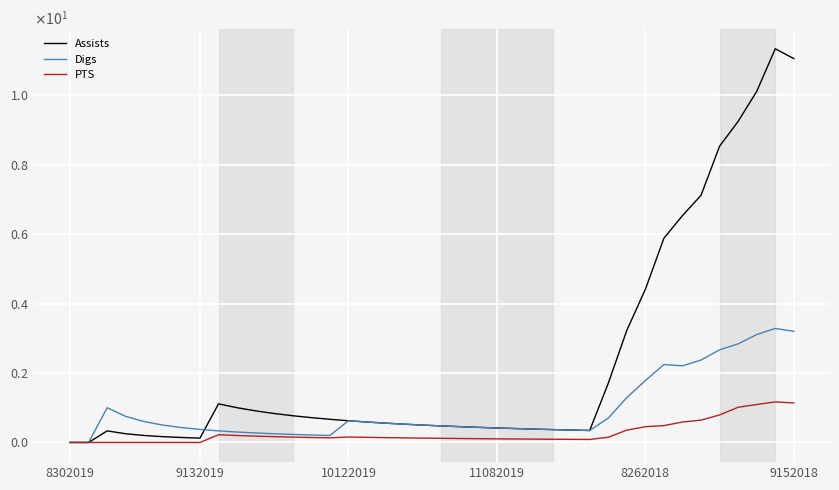

Reading left to right, transcribe all the data shown in this chart.

Assists: 0.0	0.0	0.3	0.2	0.2	0.2	0.1	0.1	1.1	1.0	0.9	0.8	0.8	0.7	0.7	0.6	0.6	0.6	0.5	0.5	0.5	0.5	0.4	0.4	0.4	0.4	0.4	0.4	0.3	1.7	3.2	4.4	5.9	6.5	7.1	8.5	9.2	10.1	11.3	11.1
Digs: 0.0	0.0	1.0	0.8	0.6	0.5	0.4	0.4	0.3	0.3	0.3	0.2	0.2	0.2	0.2	0.6	0.6	0.6	0.5	0.5	0.5	0.5	0.4	0.4	0.4	0.4	0.4	0.4	0.3	0.7	1.3	1.8	2.2	2.2	2.4	2.7	2.8	3.1	3.3	3.2
PTS: 0.0	0.0	0.0	0.0	0.0	0.0	0.0	0.0	0.2	0.2	0.2	0.2	0.2	0.1	0.1	0.2	0.1	0.1	0.1	0.1	0.1	0.1	0.1	0.1	0.1	0.1	0.1	0.1	0.1	0.1	0.4	0.5	0.5	0.6	0.6	0.8	1.0	1.1	1.2	1.1